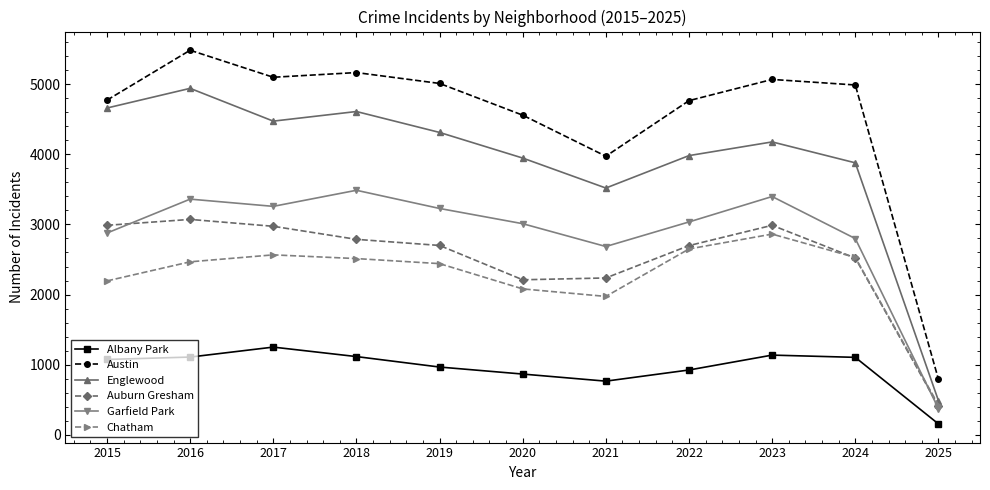

The Albany Park series shows 1881 at 2017. True or false?

False